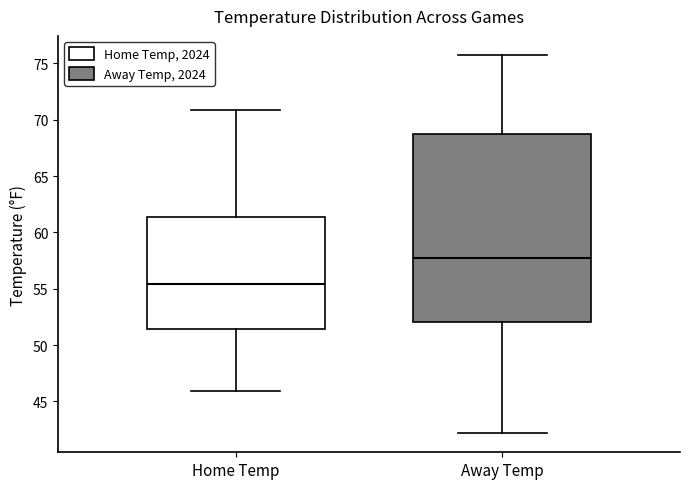

Reading left to right, read every box against the y-axis: the position of its median line, the range the box covers, and the ends of its whiskers. The values are not printed on the chart, so give them approximately, as read against the axis.

Home Temp: median 55.5, box 51.5 to 61.5, whiskers 46.0 to 71.0
Away Temp: median 57.5, box 52.0 to 69.0, whiskers 42.0 to 76.0